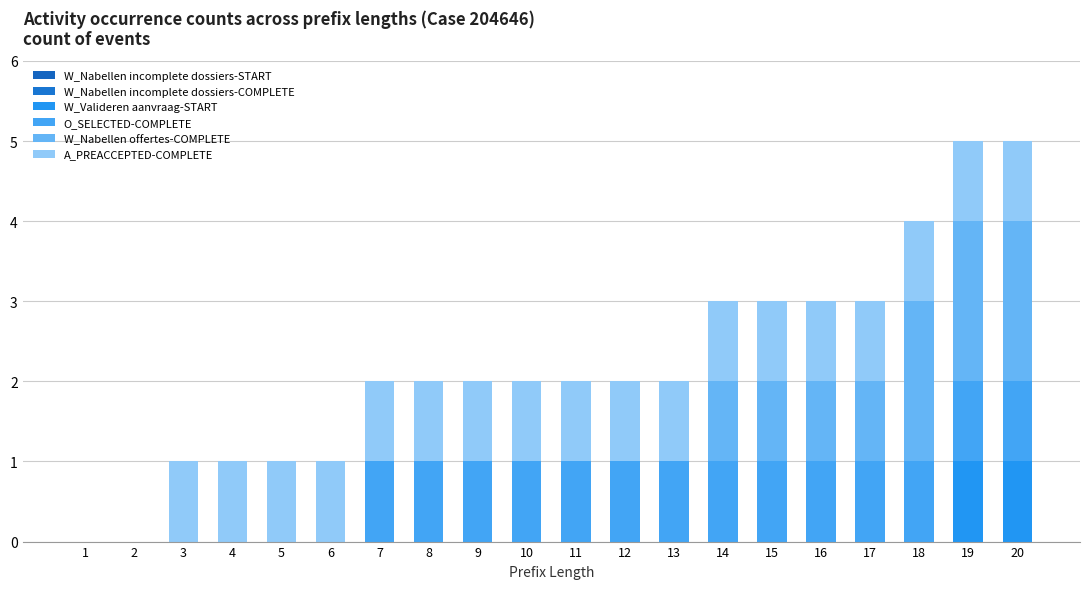

Are the bars horizontal?

No